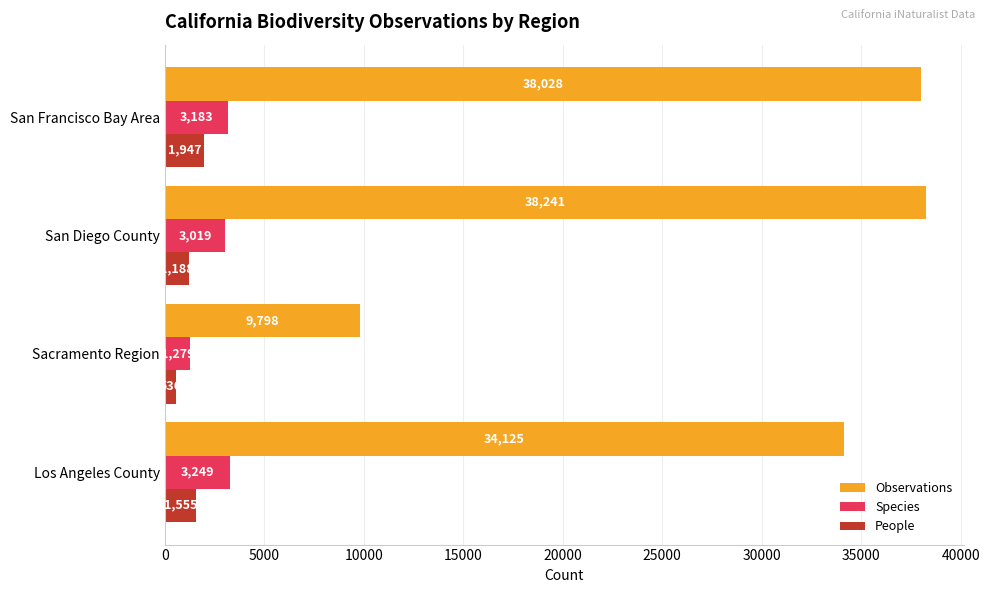

What is the difference between the second highest and minimum values in the Species series?

1904